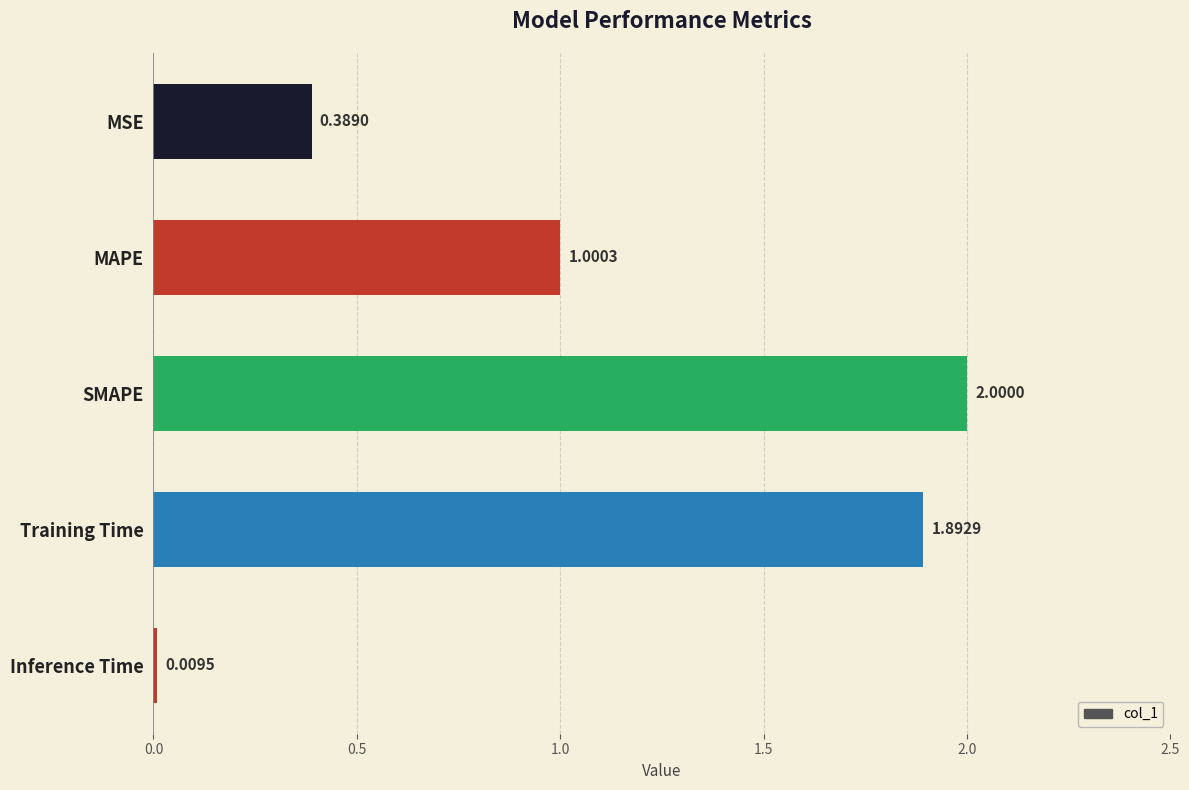

What is the difference between the values at SMAPE and Inference Time?

2.0